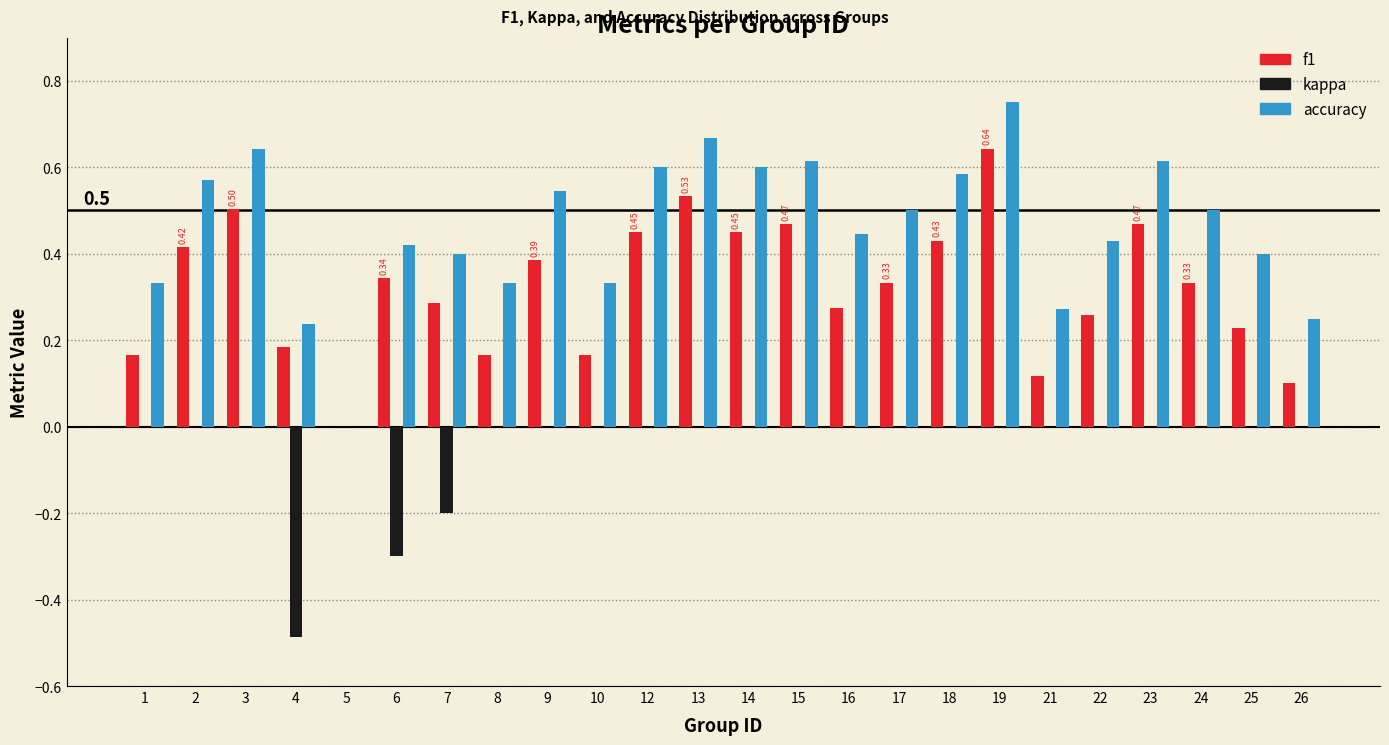

What is the sum of the accuracy values at 2 and 13?

1.2